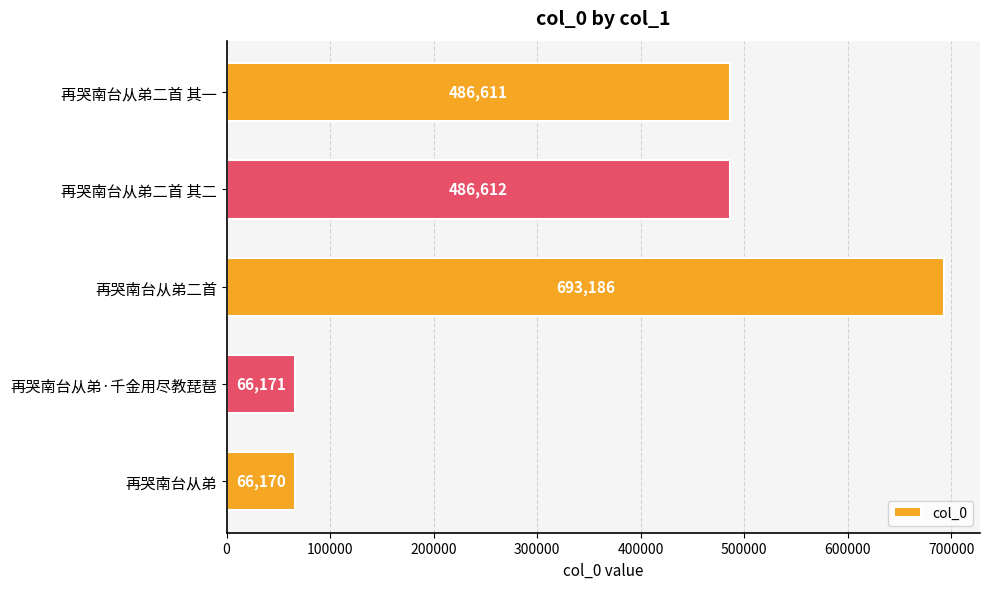

What is the sum of all values?

1798750